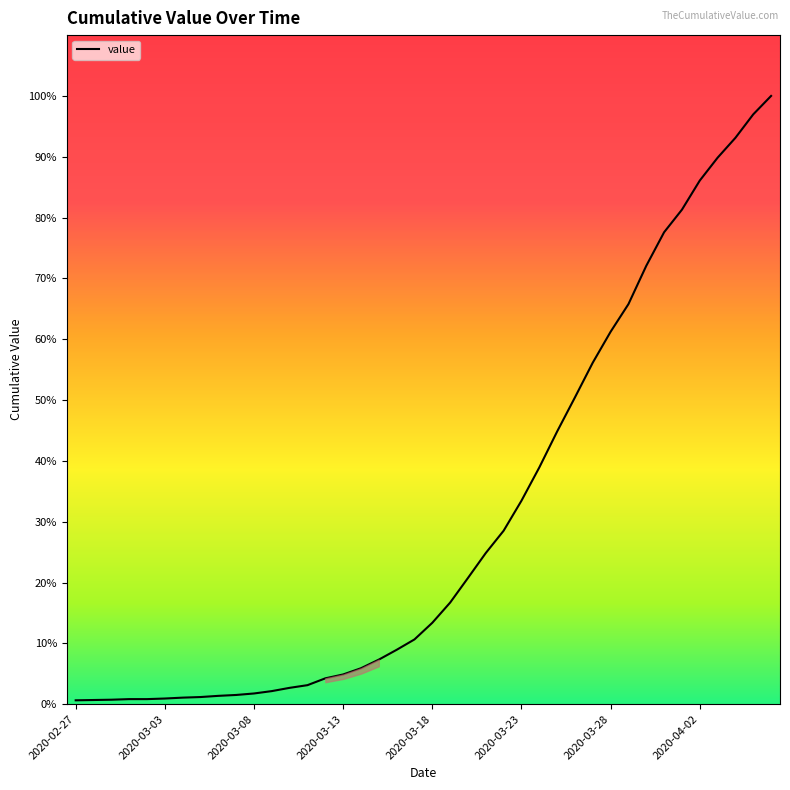

Is this an area chart (filled region under the line)?

Yes